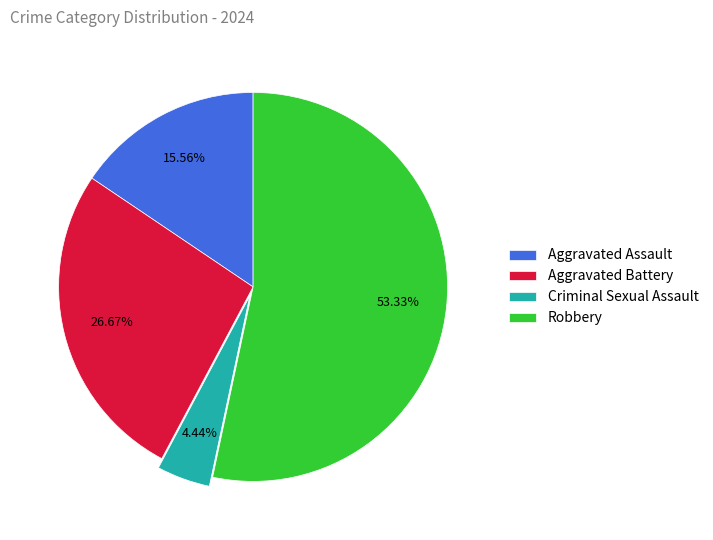

Combined, what portion of the pie is Aggravated Battery and Robbery?

80.0%